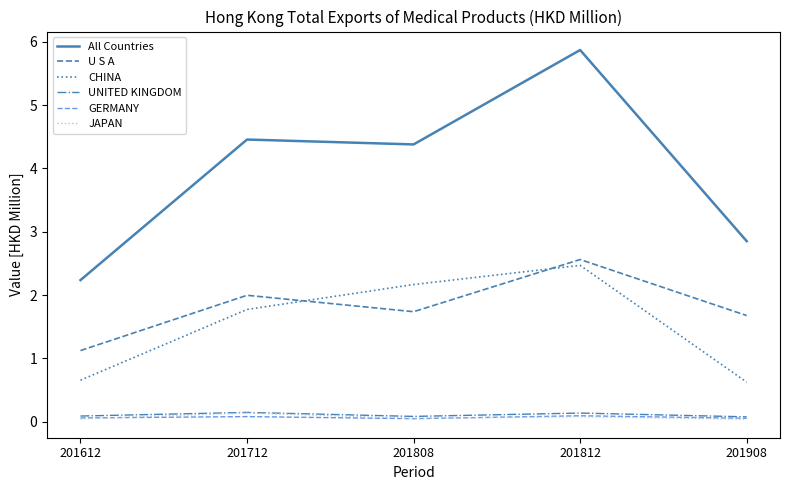

Which series has the widest spread of values?

All Countries